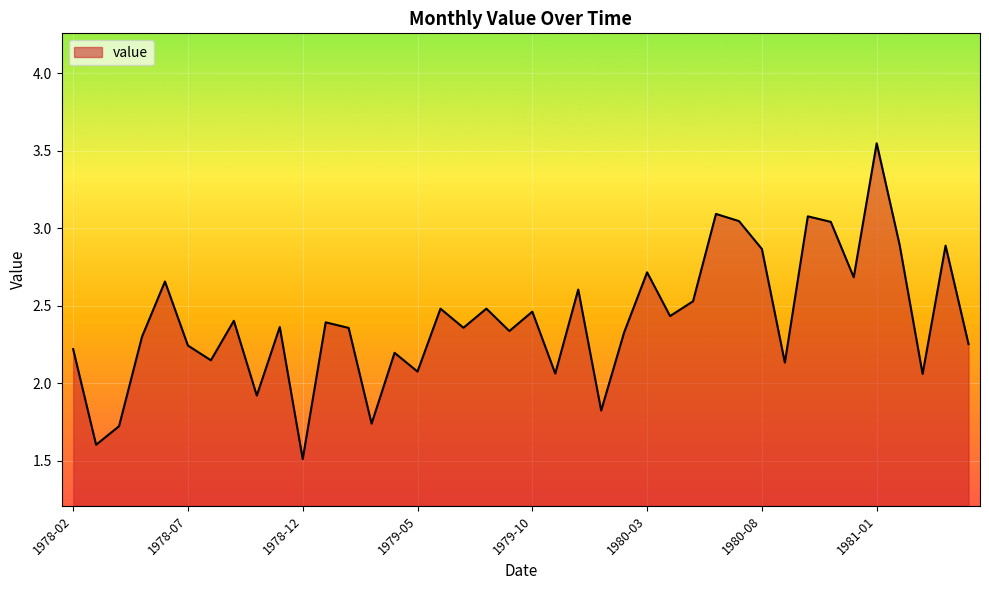

What is the smallest value displayed?

1.5